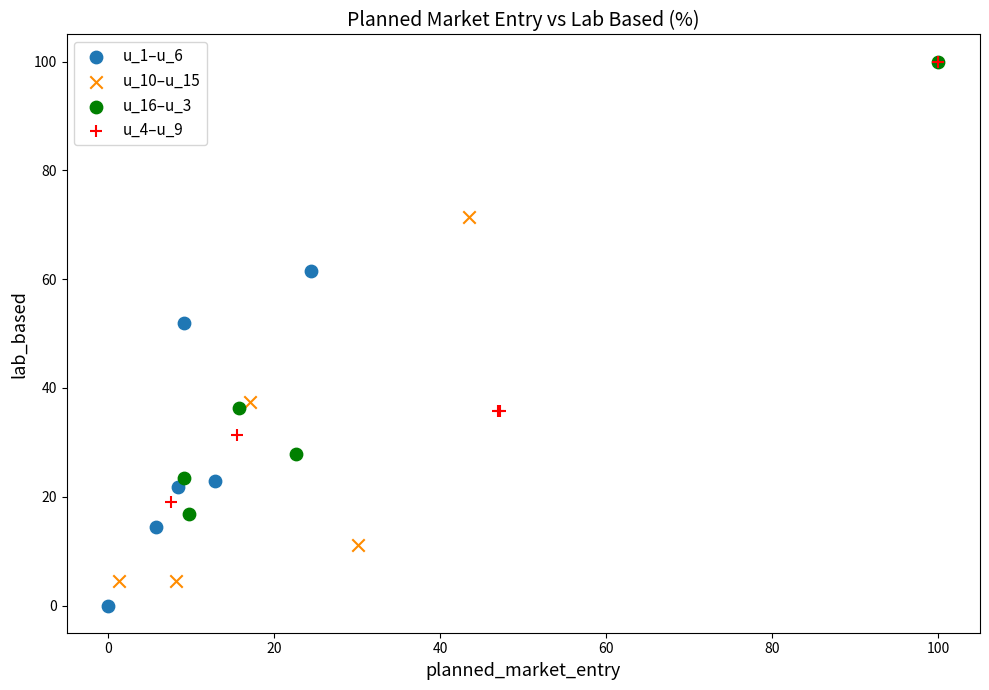

Which series reaches the minimum Y coordinate?

u_1–u_6